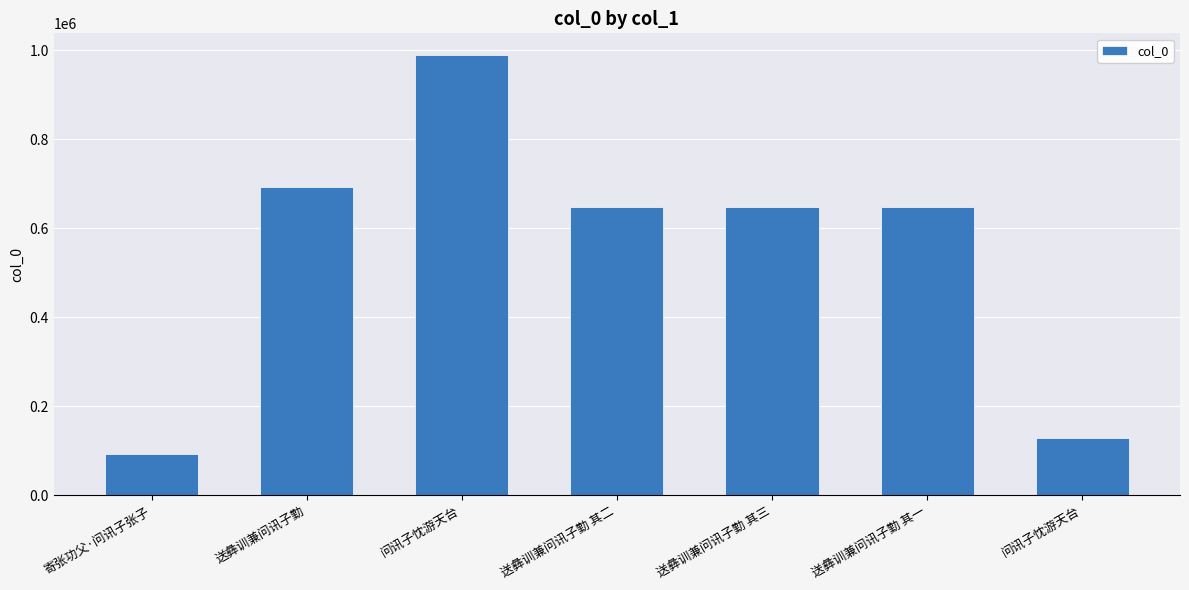

Where is the data nearest to the value 540862?

送彝训兼问讯子勤 其一